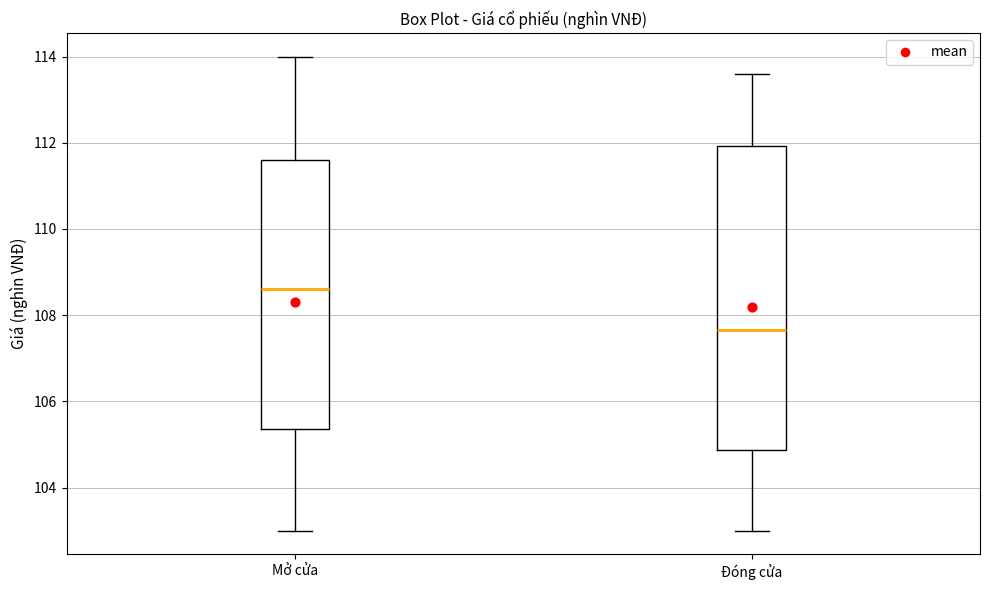

Which box's median line is the lowest?

Đóng cửa